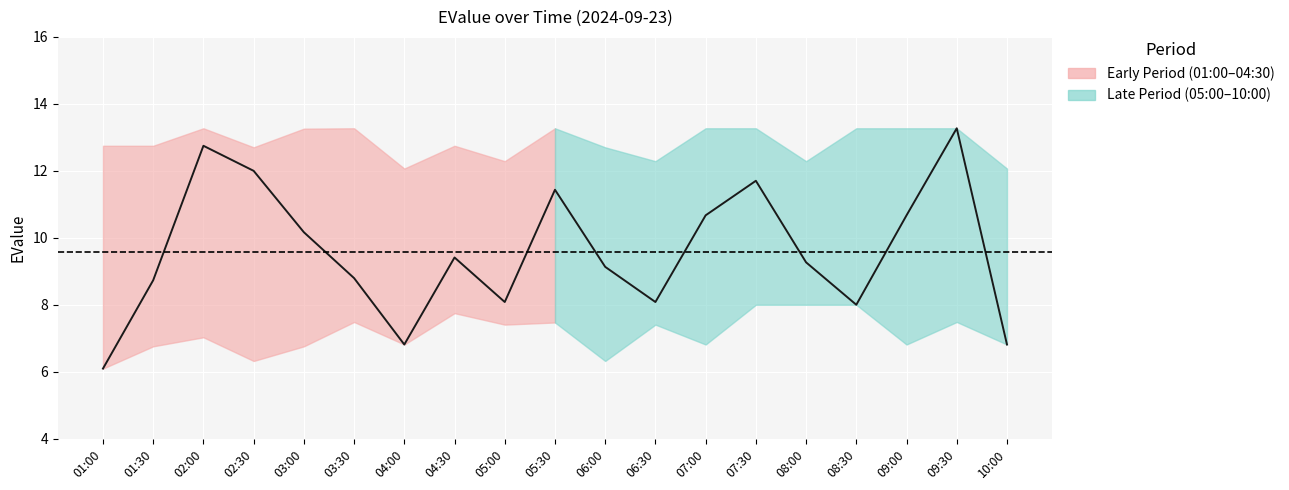

What is the smallest value displayed?

6.1